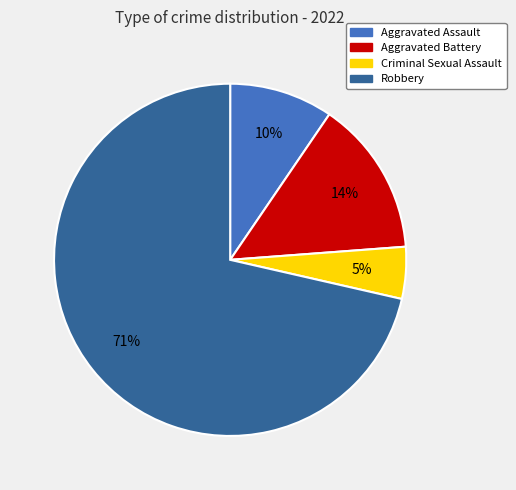

To the nearest percent, what portion does Aggravated Battery represent?

14%